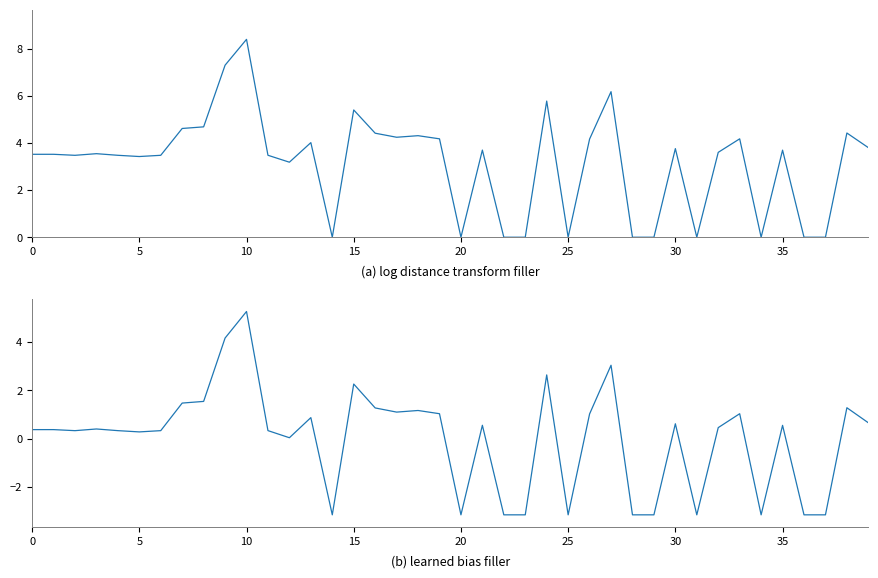

In log currentAveragePrice, how many points are higher than both neighbors (excluding endpoints)?

13